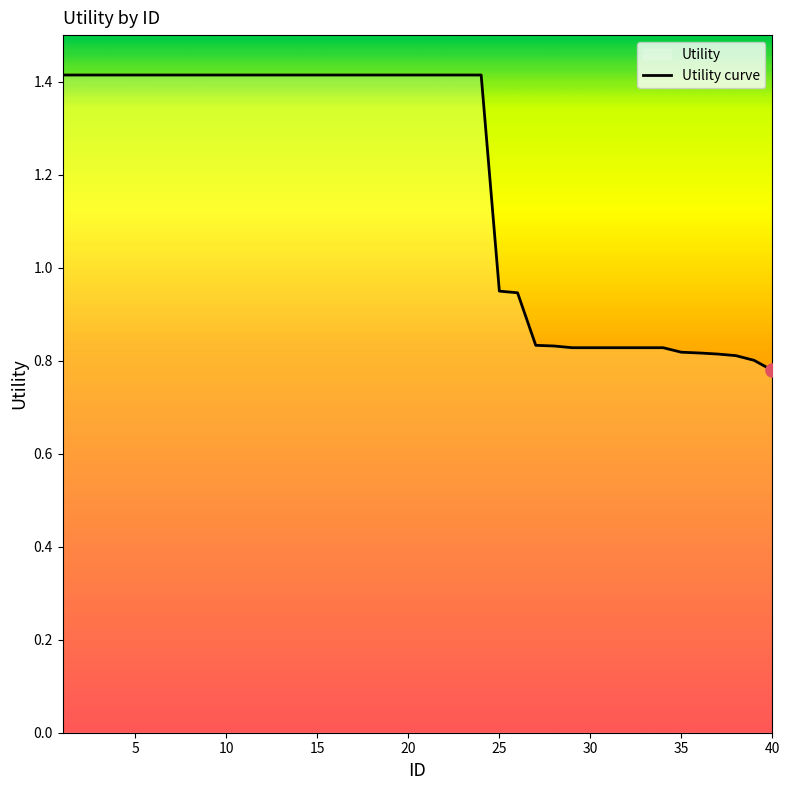

What is the greatest value displayed?

1.4